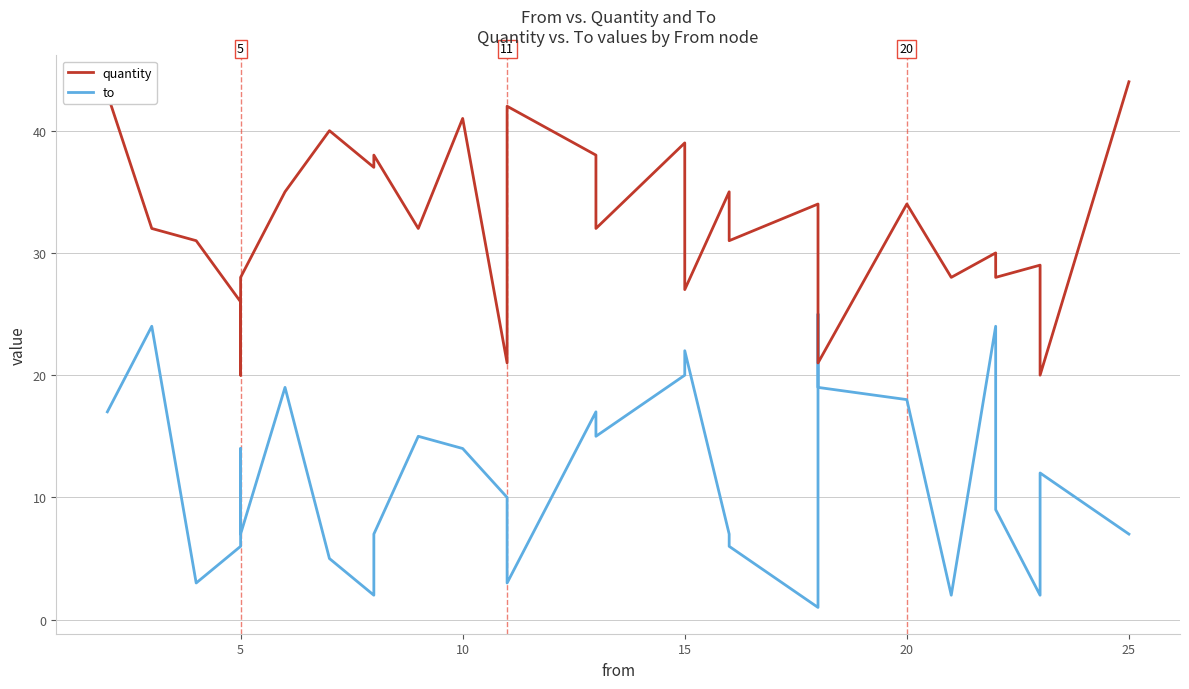

At which category does quantity reach its first local peak?

7